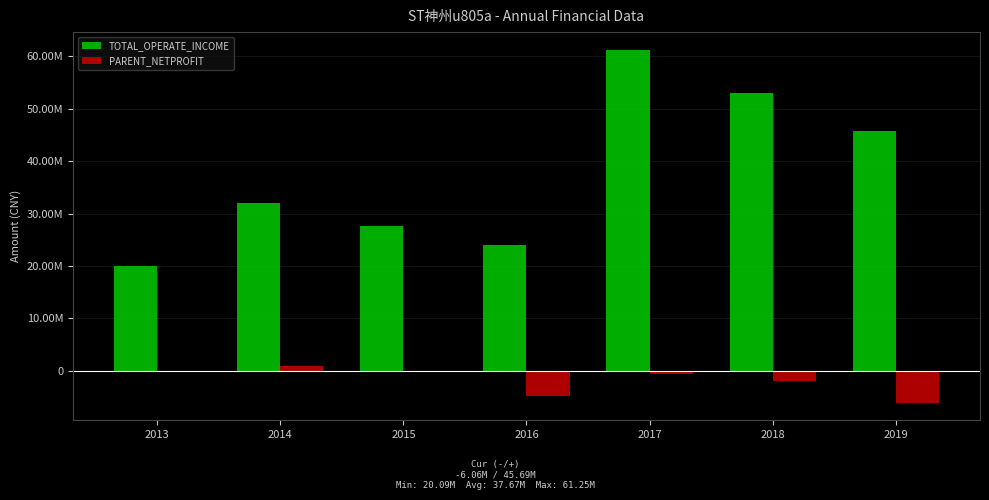

What is the spread (max minus min) of values at 2016?

28816954.8